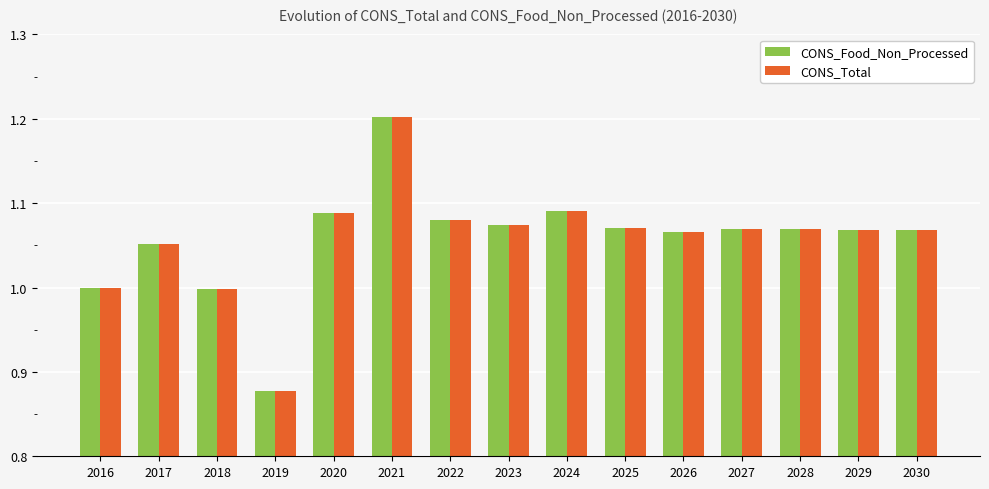

How many categories are shown in the chart?

15